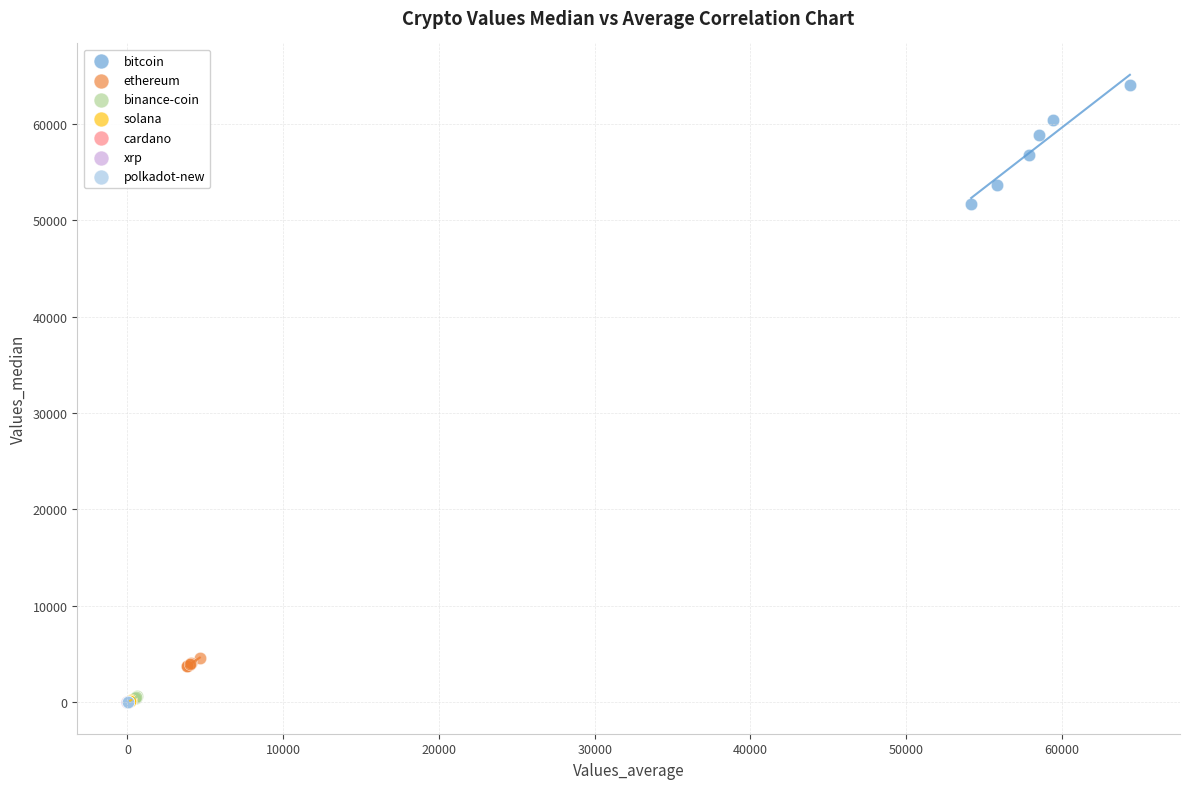

Which series contains the highest Y value?

bitcoin